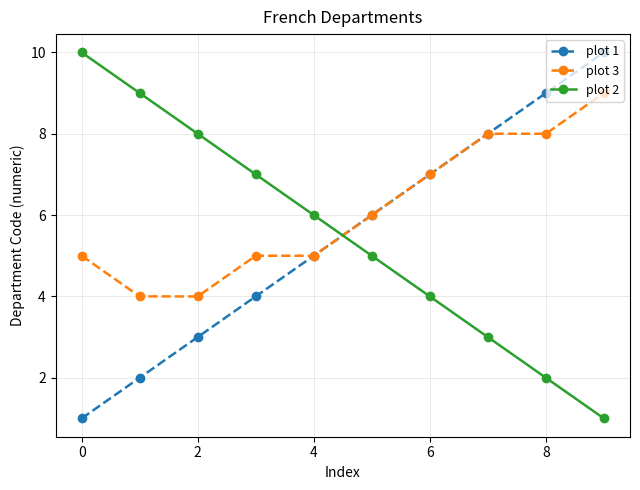

What is the difference between the maximum and minimum values in the plot 1 series?

9